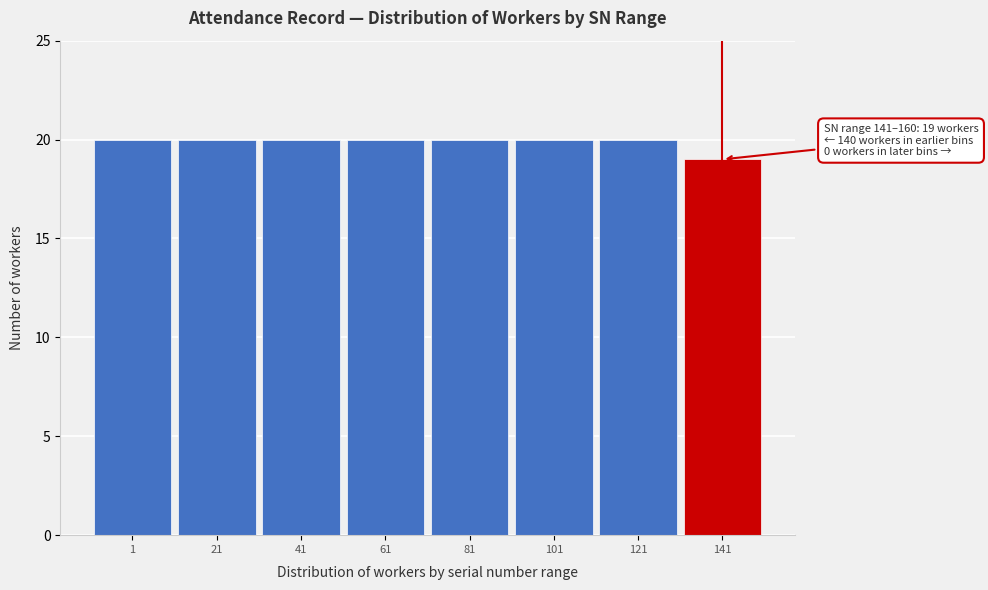

Reading right to left, transcribe all the data shown in this chart.

19	20	20	20	20	20	20	20